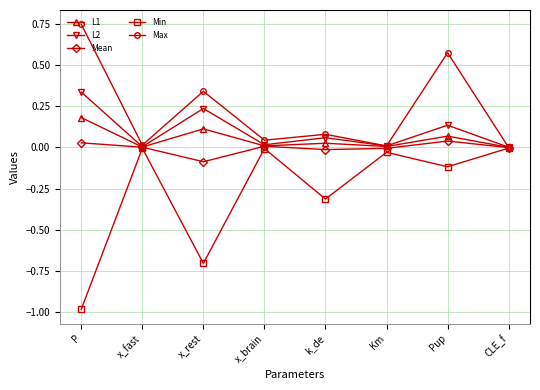

Is it true that L1 equals 0.0 at x_brain?

True